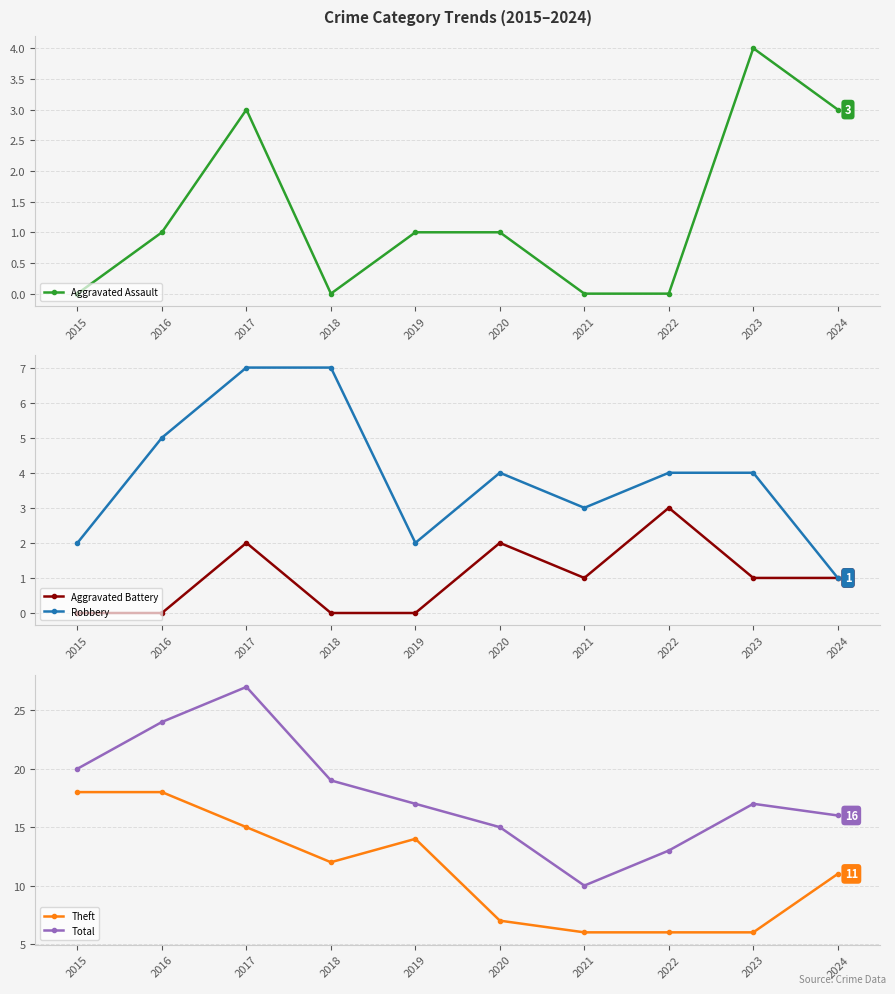

True or false: Theft and Total intersect in this chart.

False